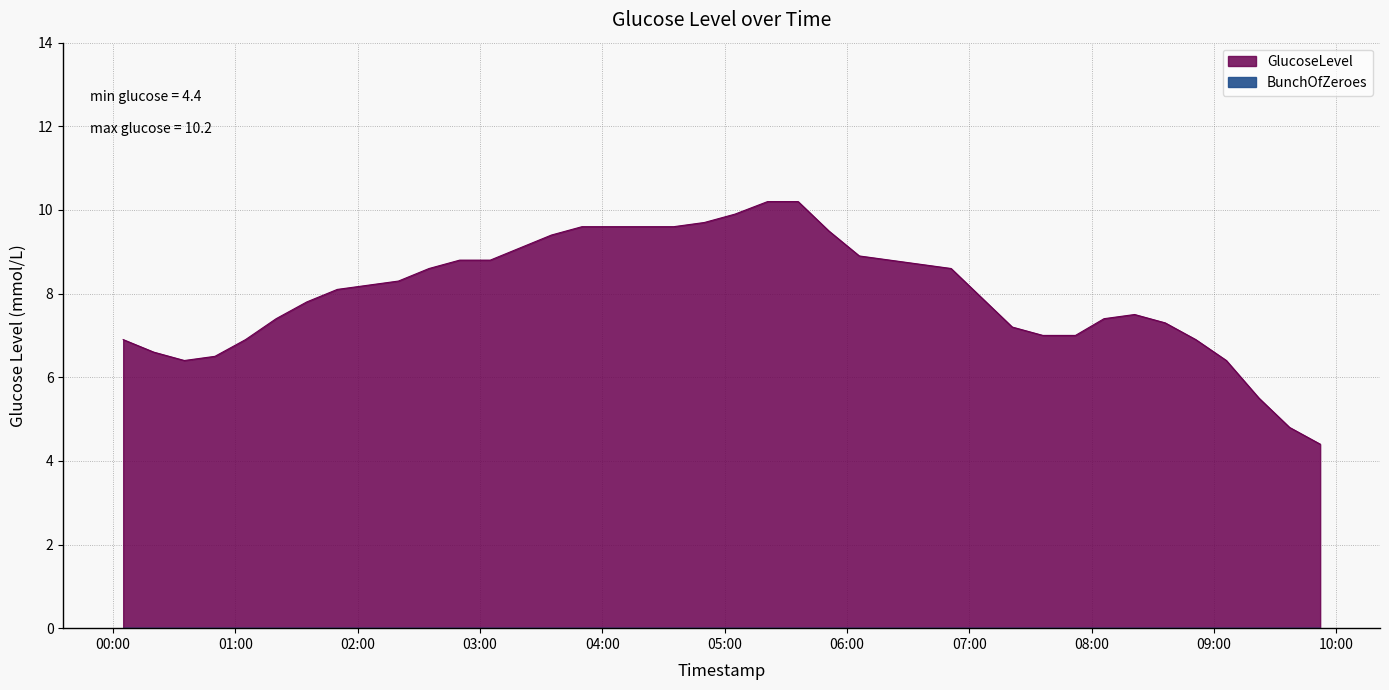

Reading right to left, what are all the values shown in this chart?

4.4	4.8	5.5	6.4	6.9	7.3	7.5	7.4	7.0	7.0	7.2	7.9	8.6	8.7	8.8	8.9	9.5	10.2	10.2	9.9	9.7	9.6	9.6	9.6	9.6	9.4	9.1	8.8	8.8	8.6	8.3	8.2	8.1	7.8	7.4	6.9	6.5	6.4	6.6	6.9